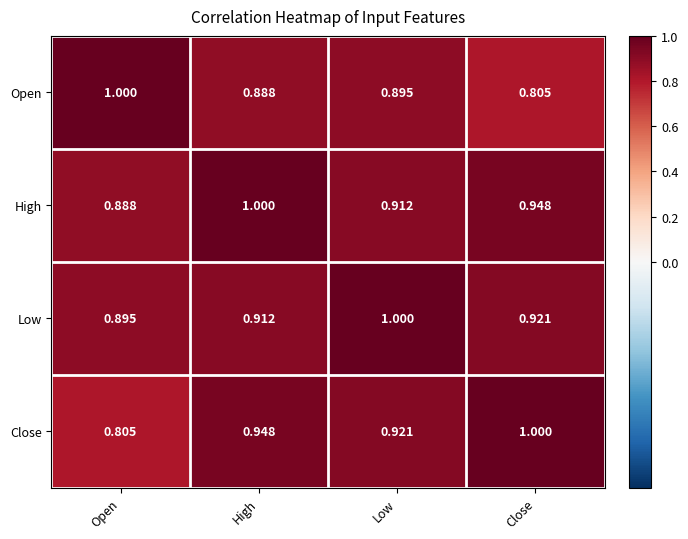

Where is High nearest to the value 0?

Open